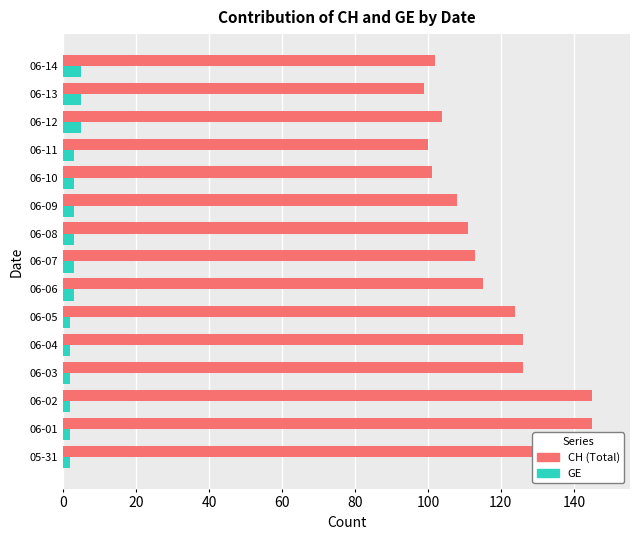

What is the value of the CH (Total) bar at the 10th from the left?

108